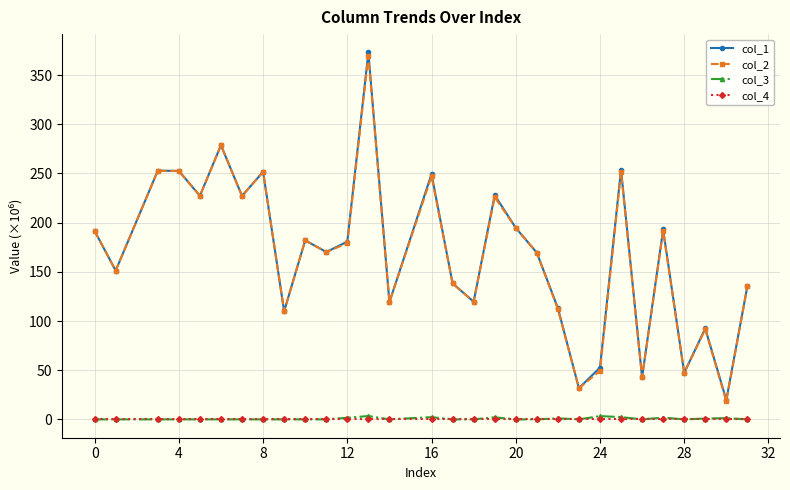

Which series has the largest range (max minus min)?

col_1